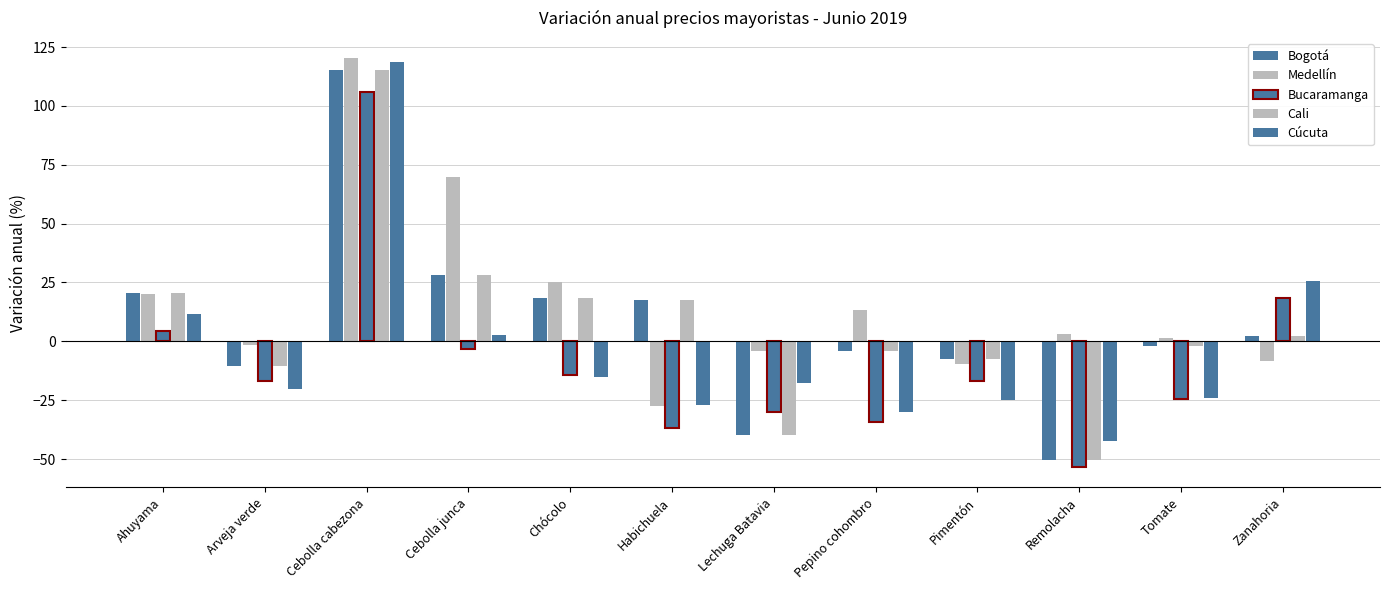

Does the chart contain any negative values?

Yes